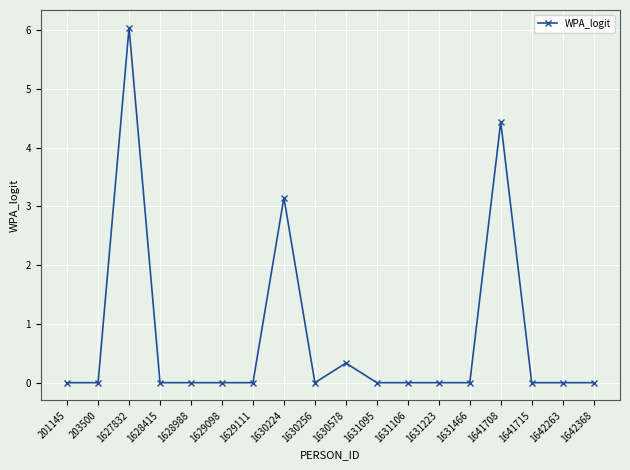

The value at 1641715 is 0.0. True or false?

True